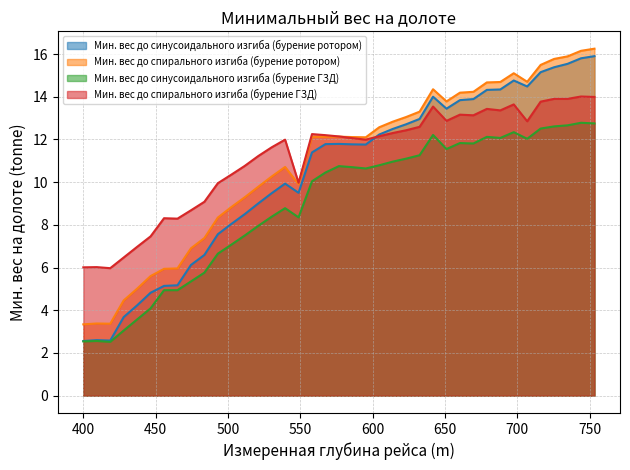

Which series has the largest total across all categories?

Мин. вес до спирального изгиба (бурение ГЗД)